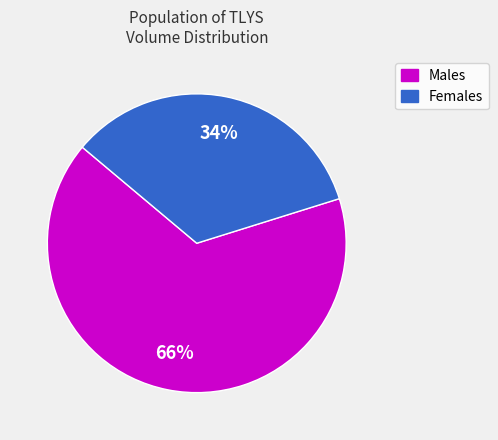

Which category accounts for the majority?

Males